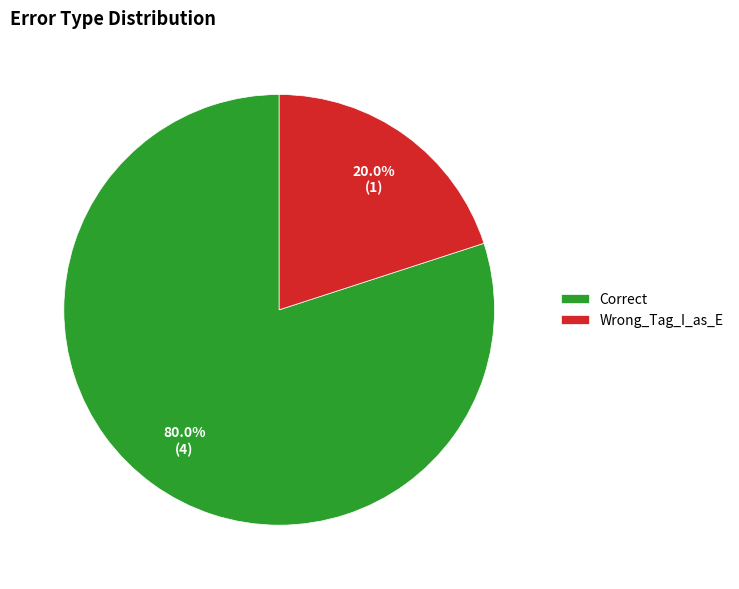

Count the number of slices in the pie.

2